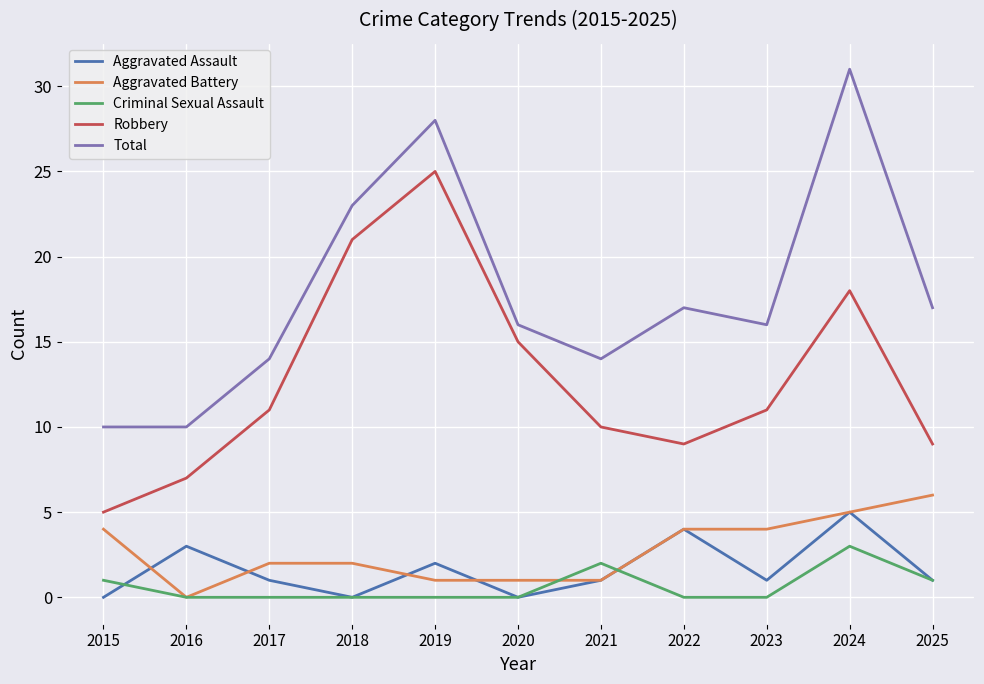

At which label does Aggravated Battery reach its peak?

2025